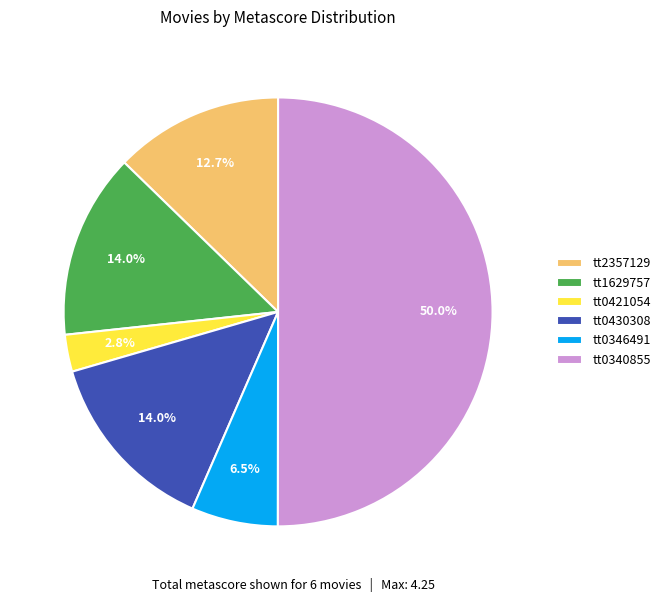

Is it true that tt2357129 is 20% of the pie?

False